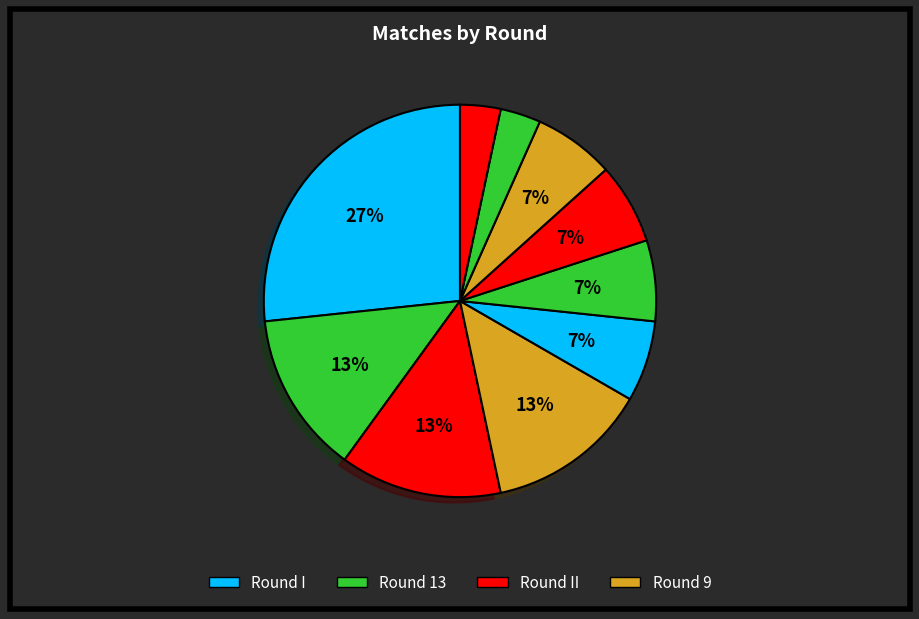

Is there any slice that represents more than half of the pie?

No